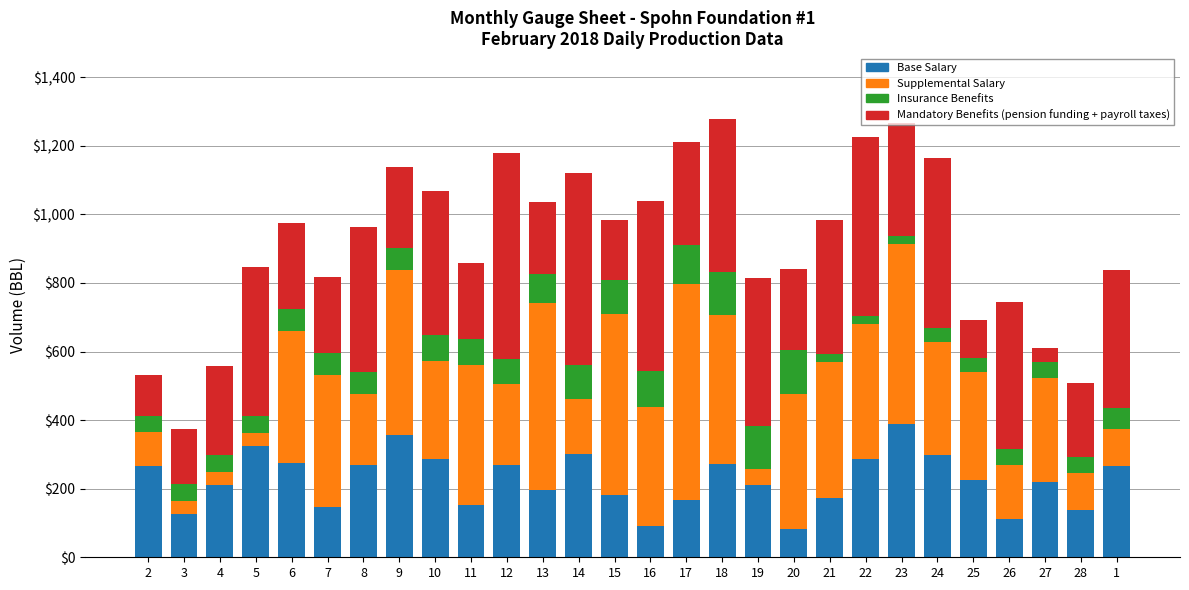

What is the total value across all series at 26?

745.4